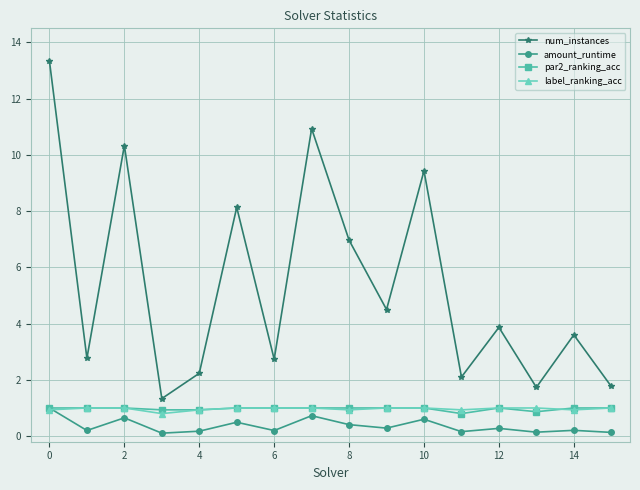

True or false: num_instances and par2_ranking_acc intersect in this chart.

False